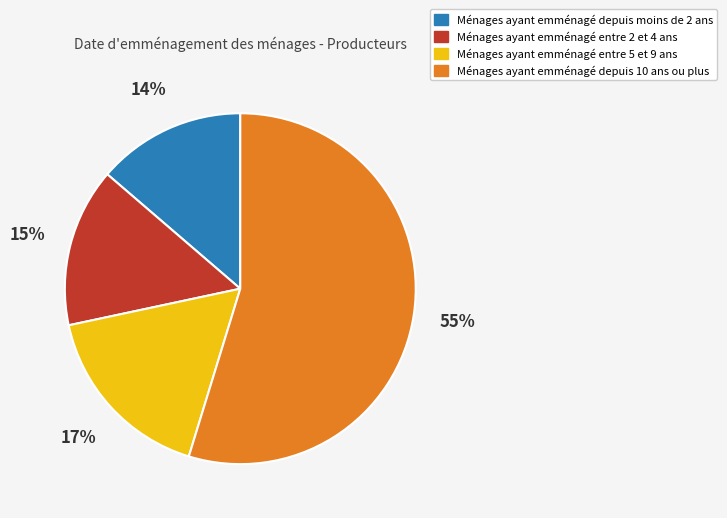

To the nearest percent, what is the average slice percentage?

25%